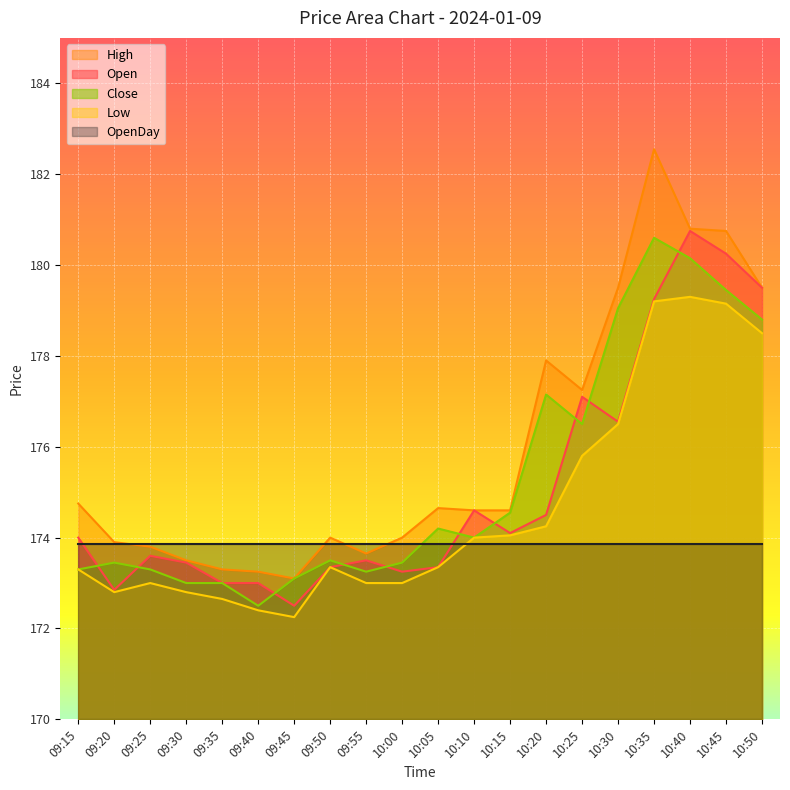

Rank the series by their maximum value, from highest to lowest.

High, Open, Close, Low, OpenDay